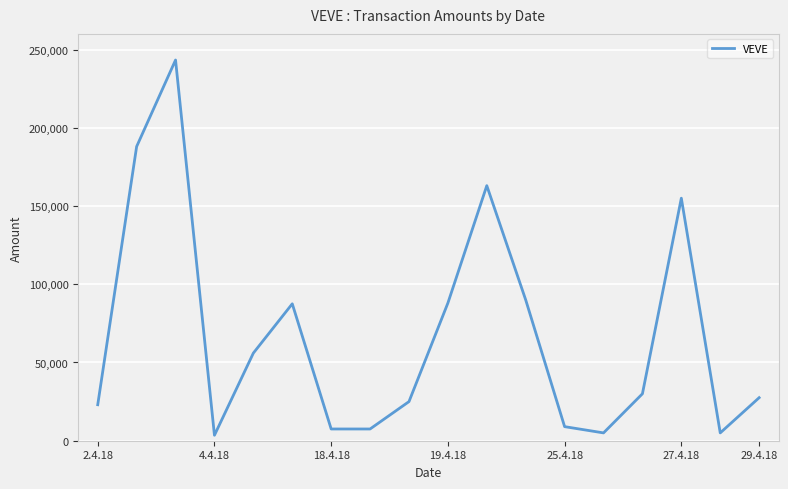

What is the difference between the maximum and minimum values?

239800